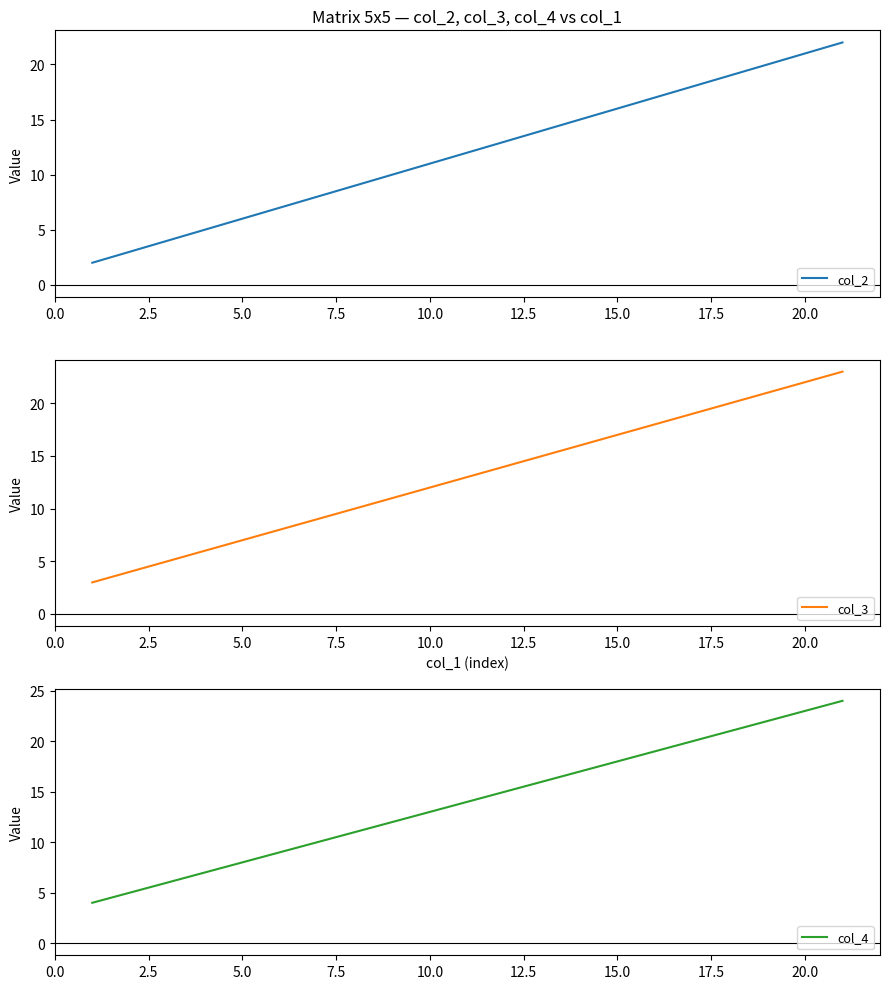

What is the difference between the highest and lowest values at 7.5?

2